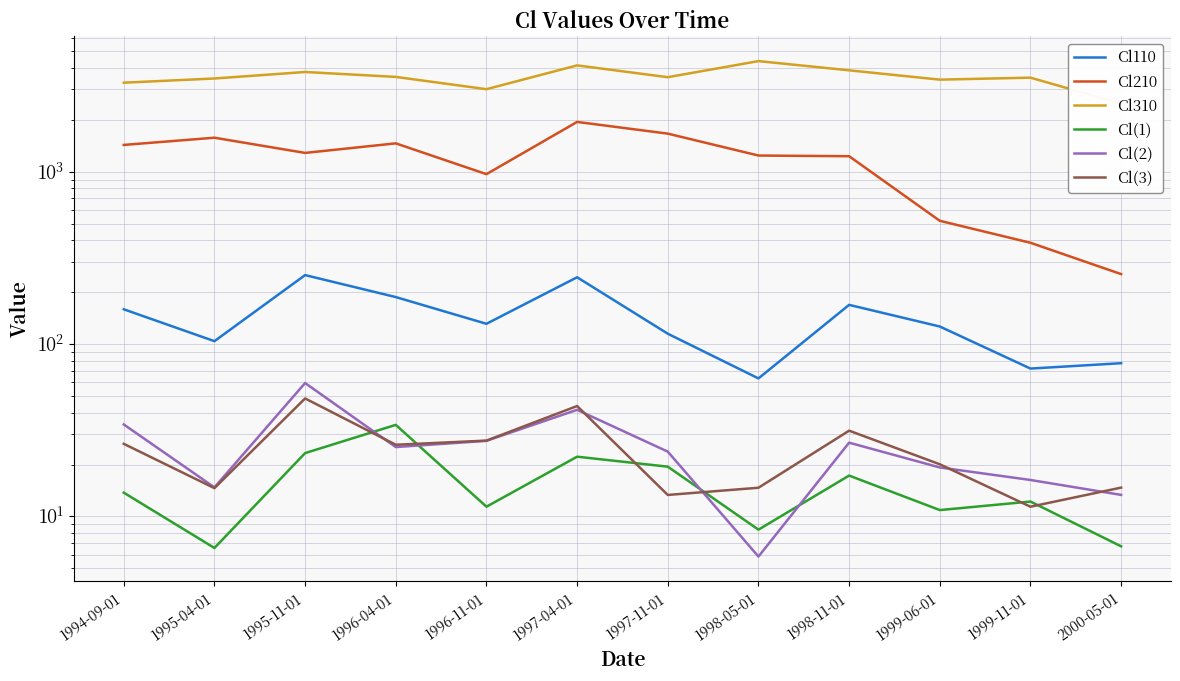

True or false: Cl(3) has a value of 14.7 at 2000-05-01.

True